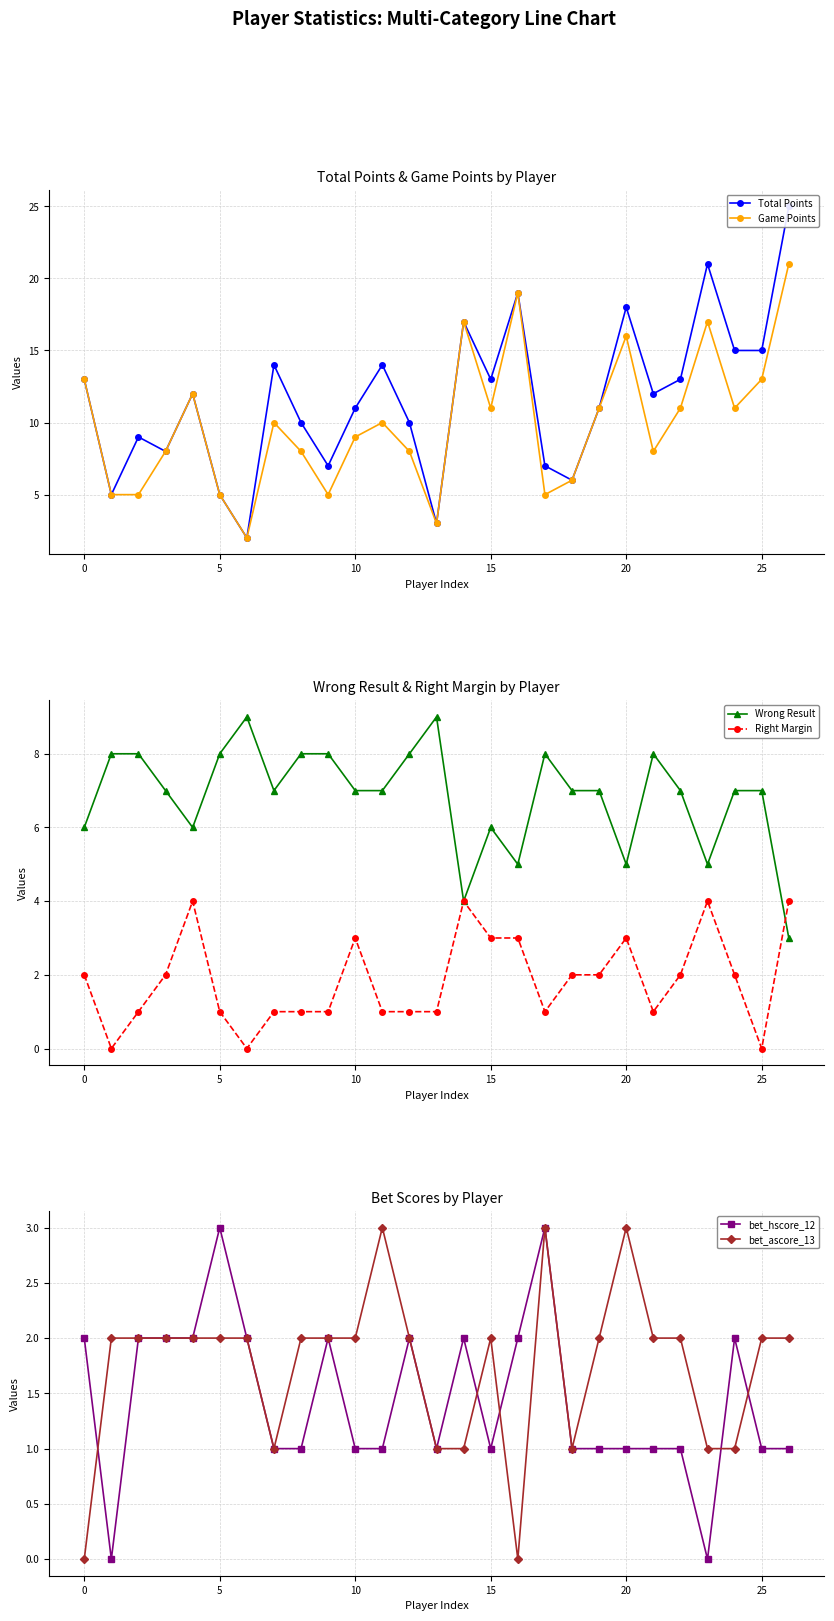

How many data points in Wrong Result are above 7?

10